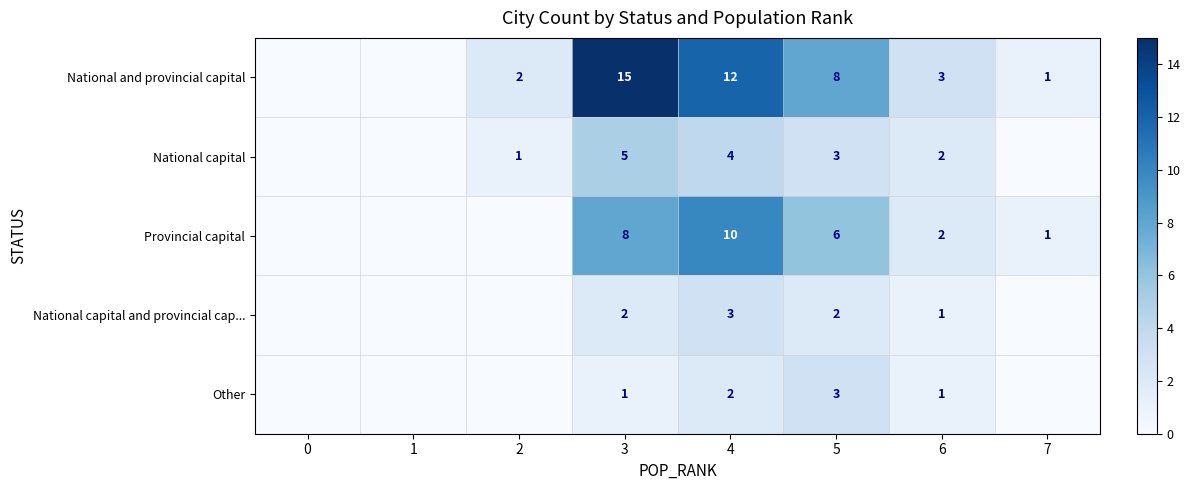

What is the total value across all series at 5?

22